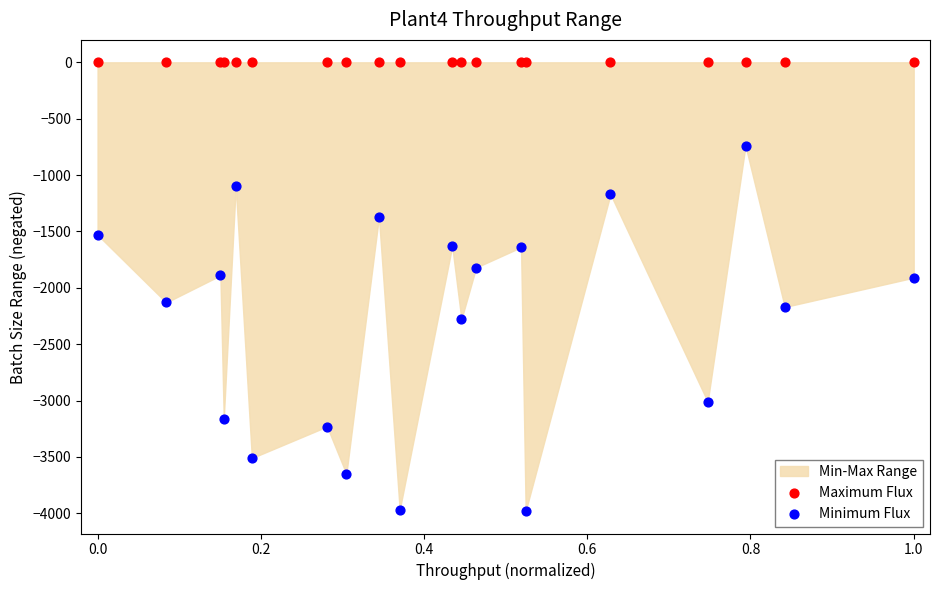

Which series contains the highest Y value?

Maximum Flux